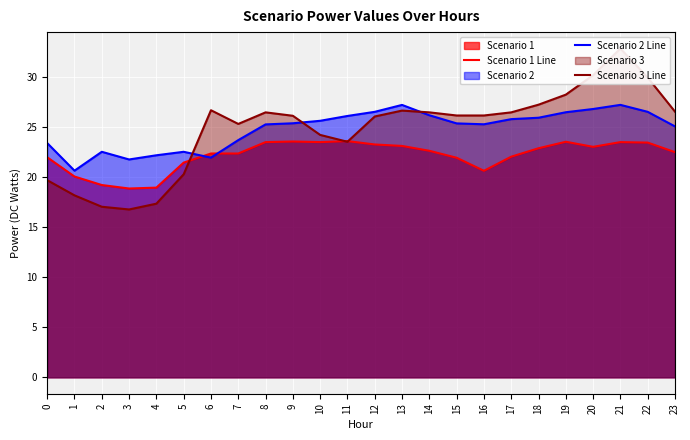

Does the chart display data point markers on the line(s)?

No